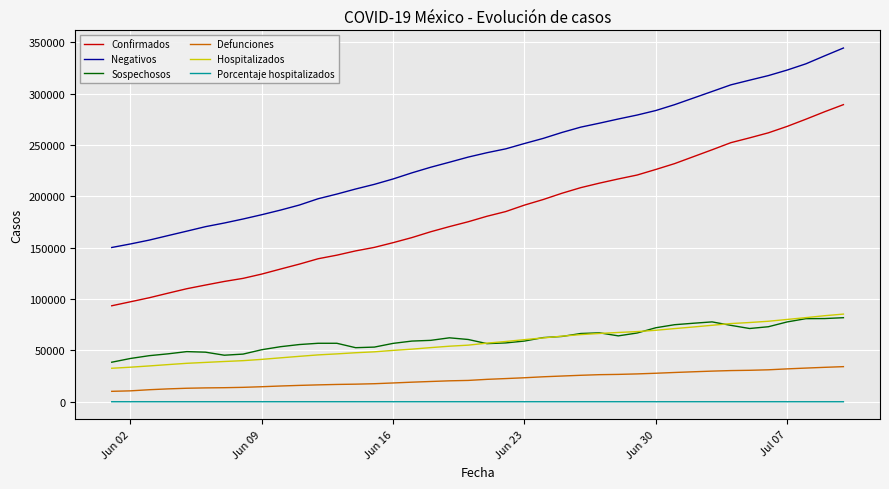

Which series has the largest total across all categories?

Negativos